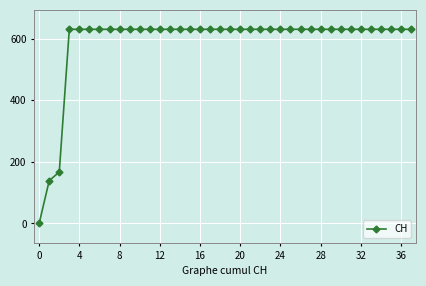

What is the value of the 28th point from the left?

631